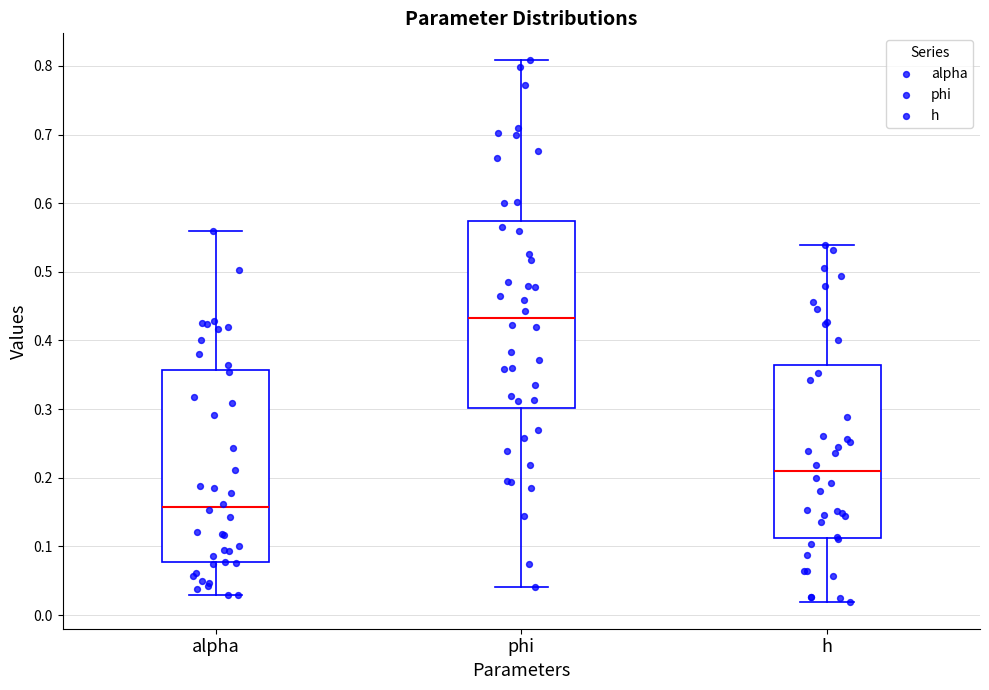

Reading left to right, transcribe this box plot: for each box, give where its median line is, the range the box spans, and where its two whiskers end, as read against the y-axis. The values are not printed on the chart, so give them approximately, as read against the axis.

alpha: median 0.16, box 0.08 to 0.36, whiskers 0.03 to 0.56
phi: median 0.43, box 0.30 to 0.57, whiskers 0.04 to 0.81
h: median 0.21, box 0.11 to 0.36, whiskers 0.02 to 0.54